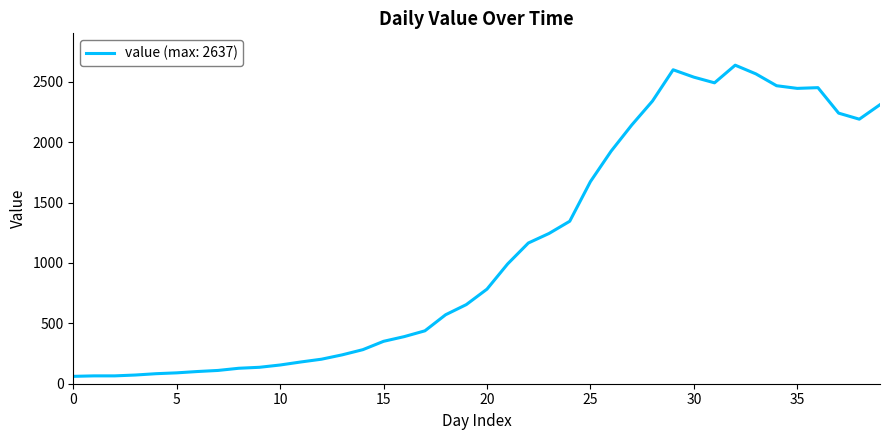

What is the greatest value displayed?

2637